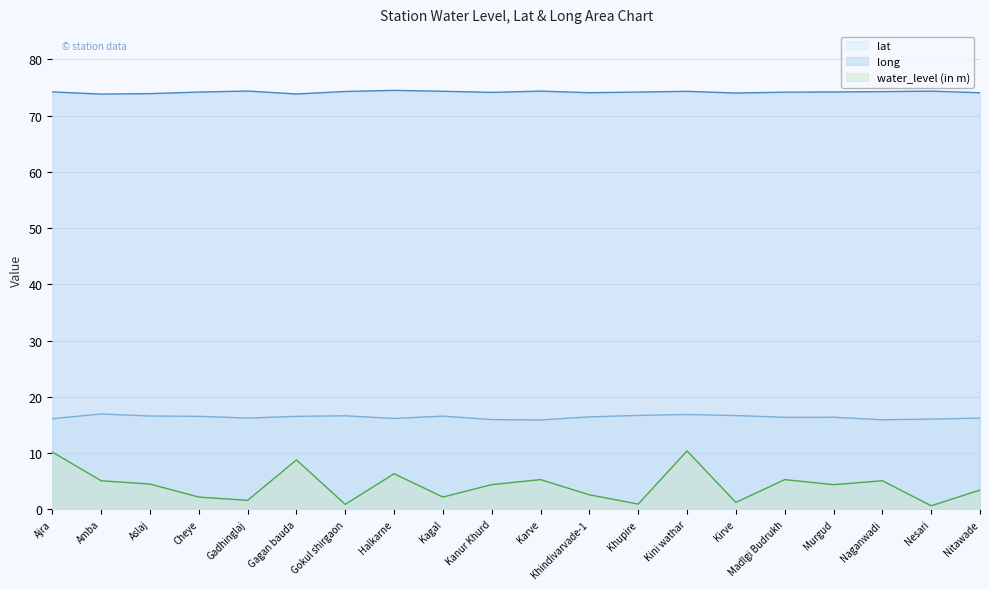

What is the difference between the water_level (in m) values at Amba and Karve?

0.2